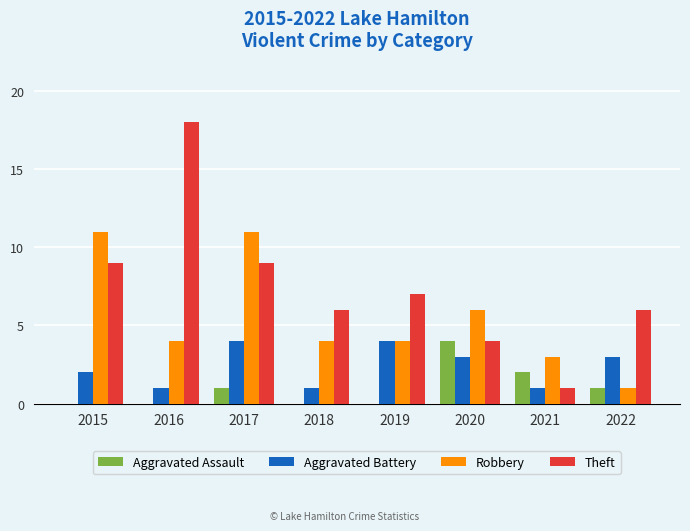

What is the sum of all Aggravated Battery values?

19